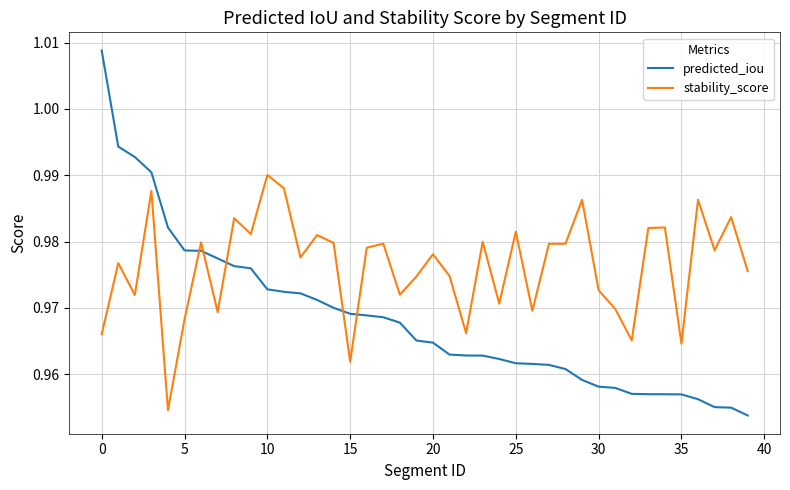

Which series has the largest total across all categories?

stability_score